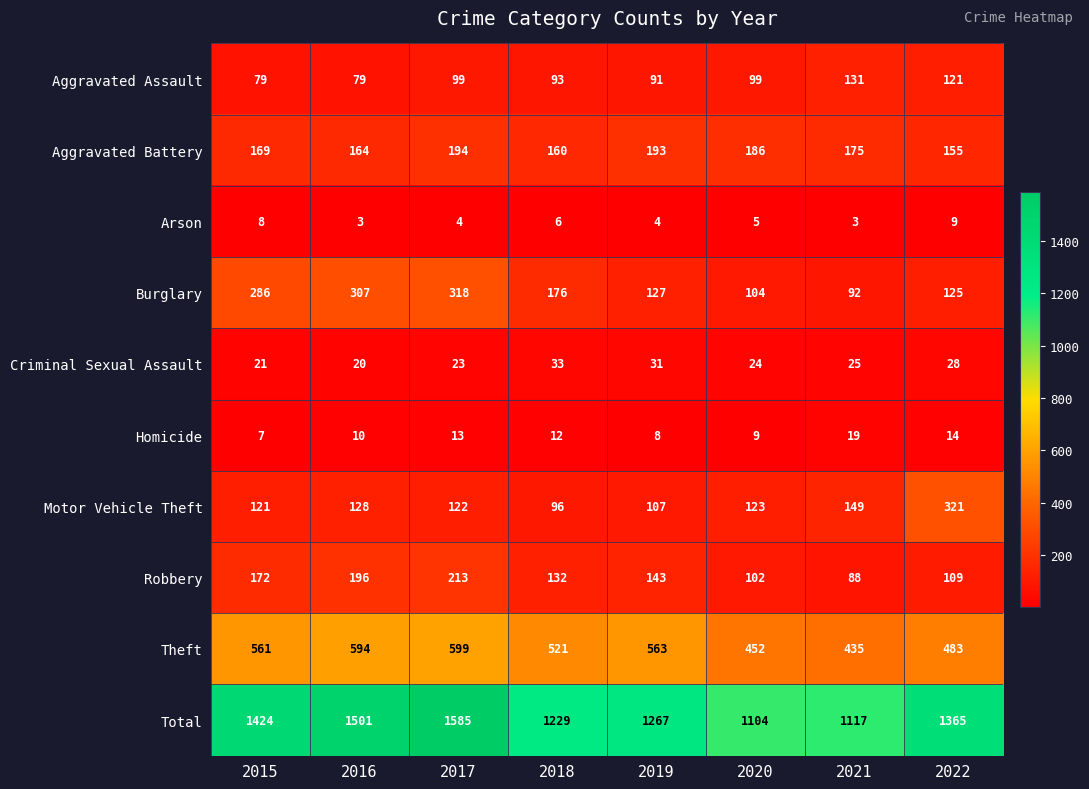

Is it true that Aggravated Assault equals 79 at 2016?

True